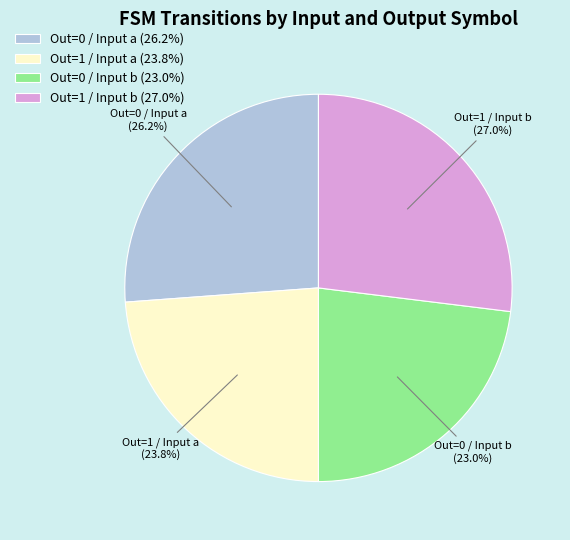

Does Out=0 / Input b represent more than half of the total?

No